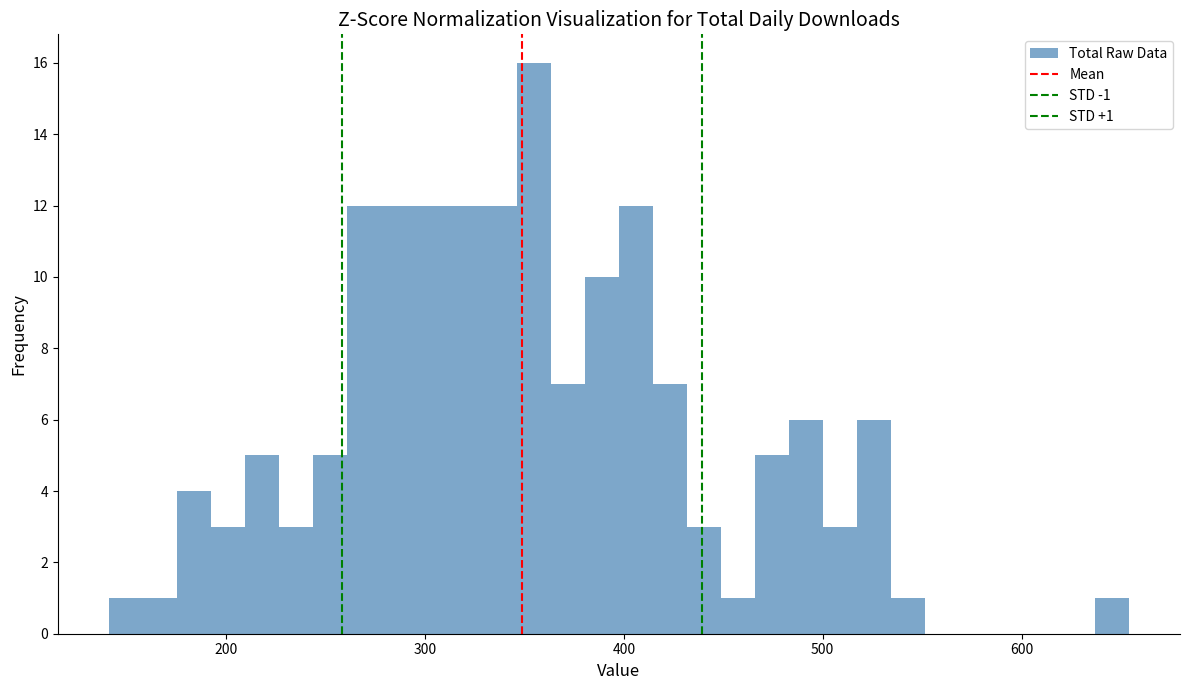

Read against the x-axis, roughly where is the centre of the tallest bar?

350